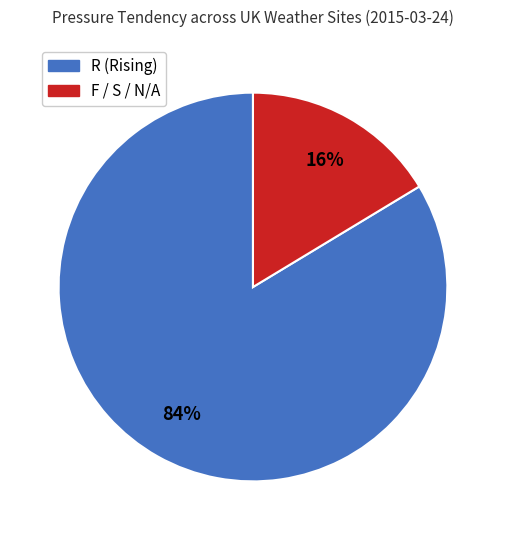

Is there any slice that represents more than half of the pie?

Yes